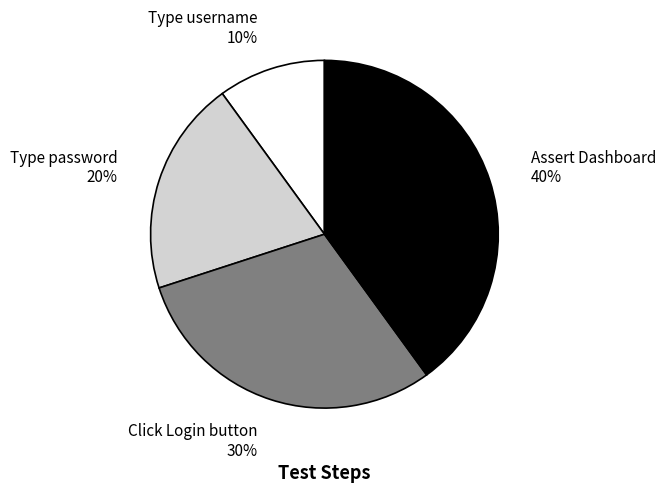

Which has a higher value, Click Login button 30% or Assert Dashboard 40%?

Assert Dashboard 40%